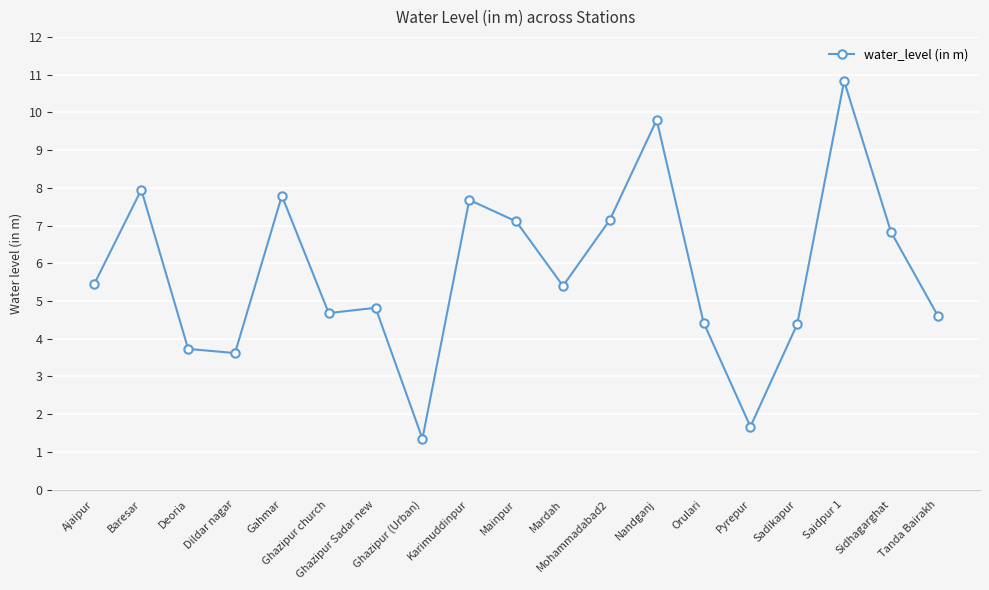

What is the maximum value shown in the chart?

10.8